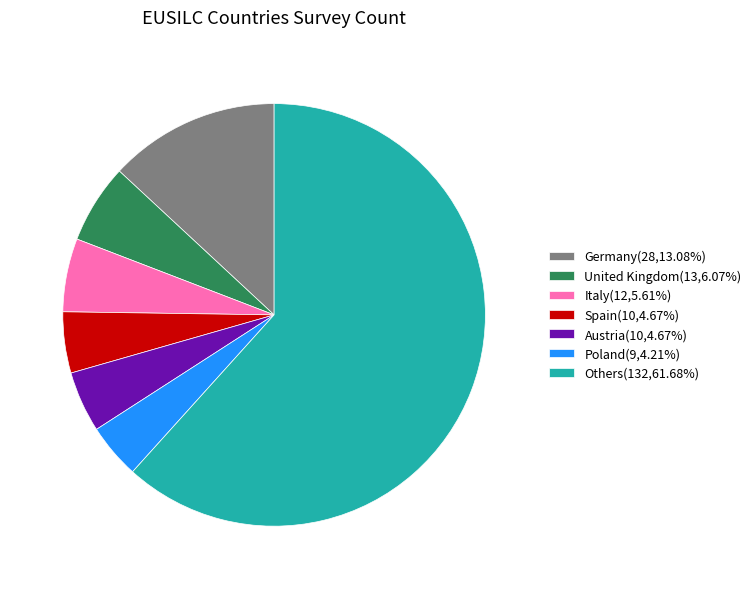

Approximately how many times larger is the value at Italy(12,5.61%) compared to Spain(10,4.67%)?

1.2